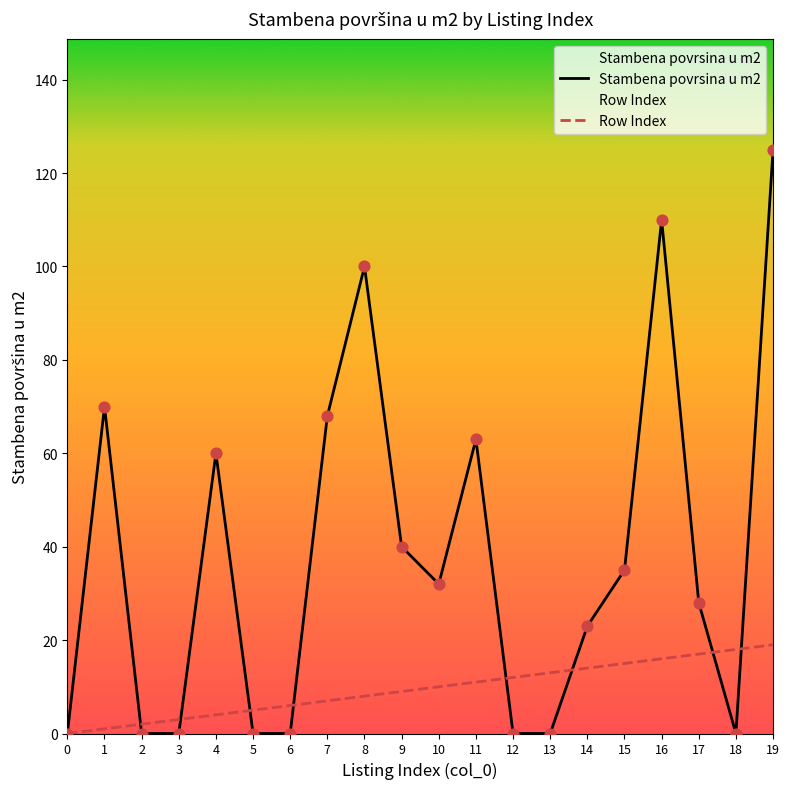

At which category is the sum across all series the highest?

19